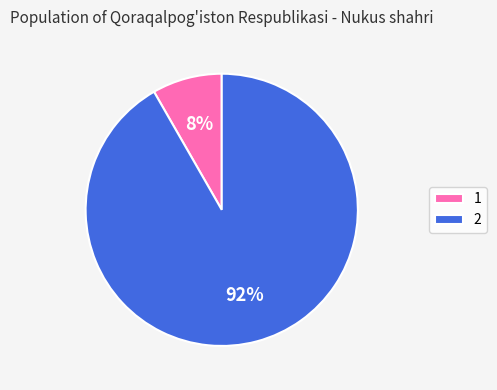

Which slice is the largest?

2